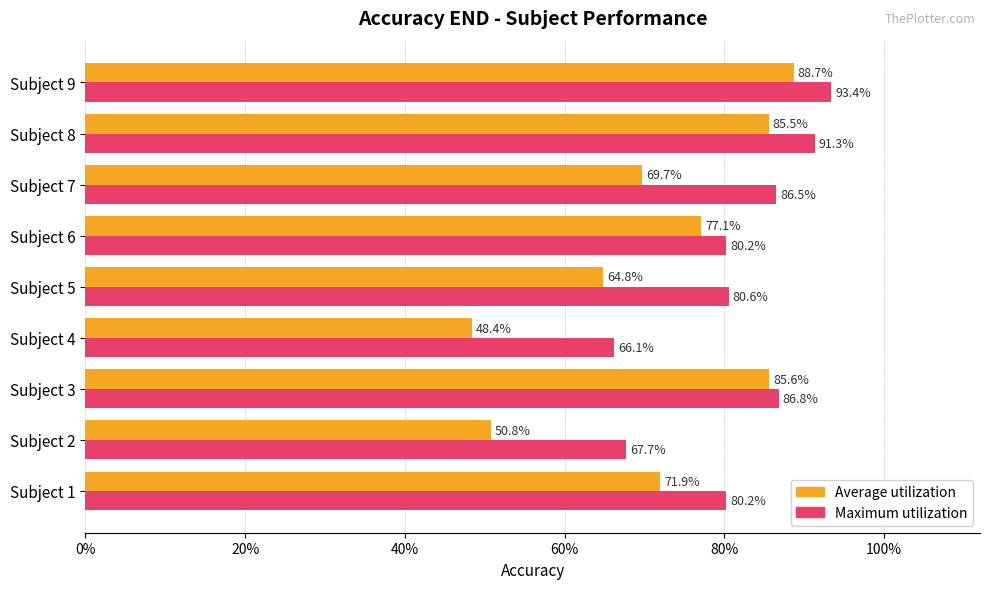

Count the number of categories in the chart.

9